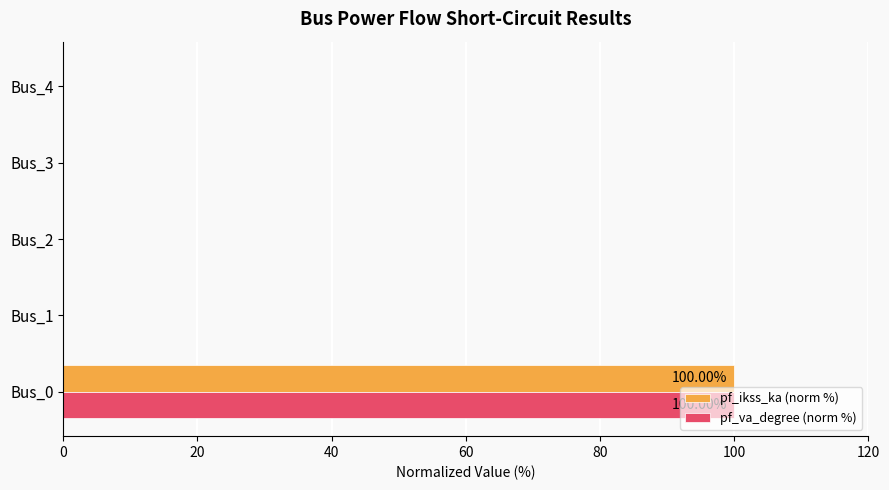

At which category is the sum across all series the highest?

Bus_0